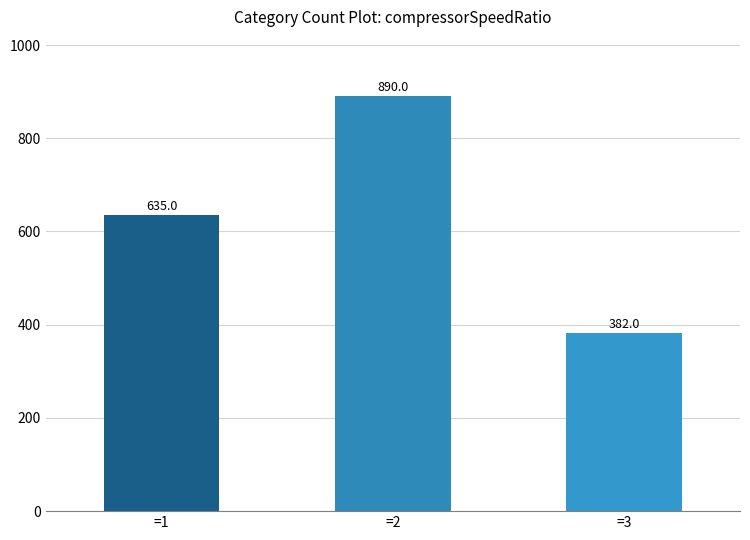

What is the smallest value displayed?

382